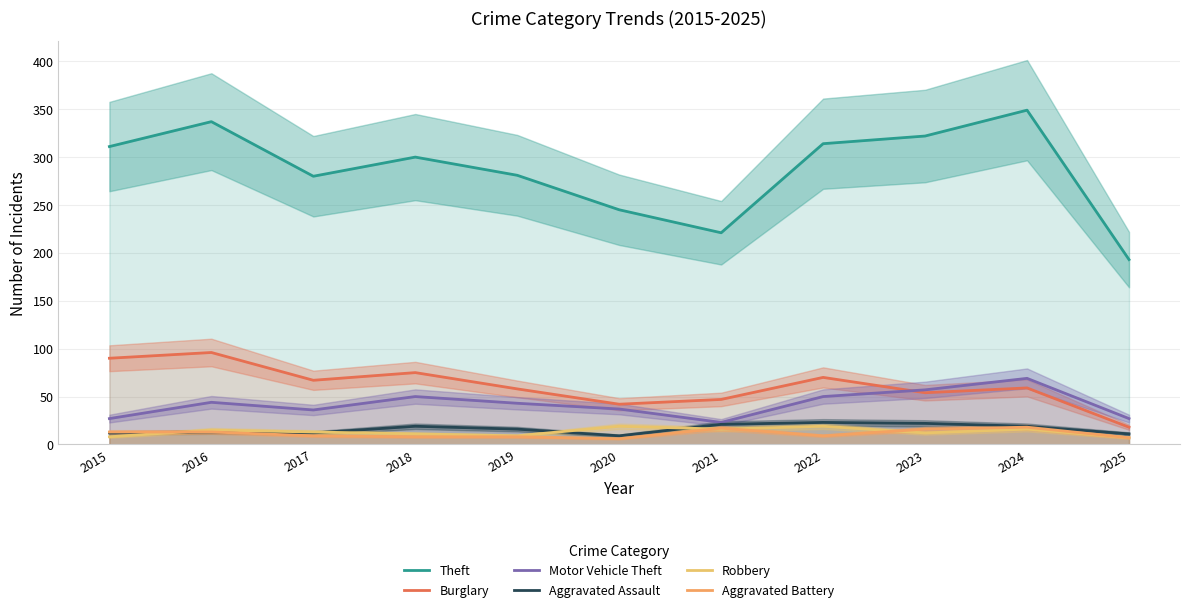

How many lines are shown in the chart?

6